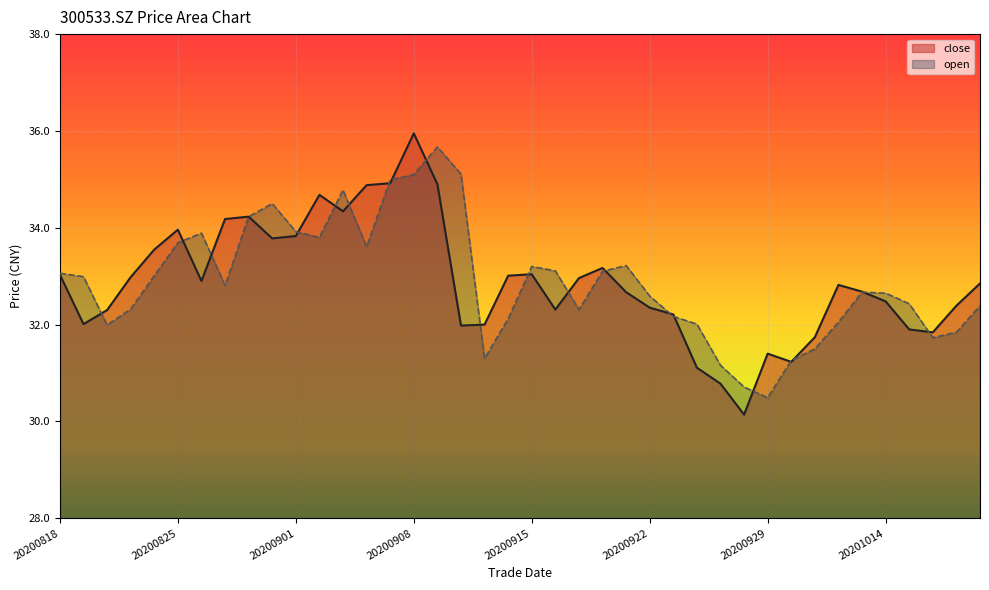

How many lines are shown in the chart?

2